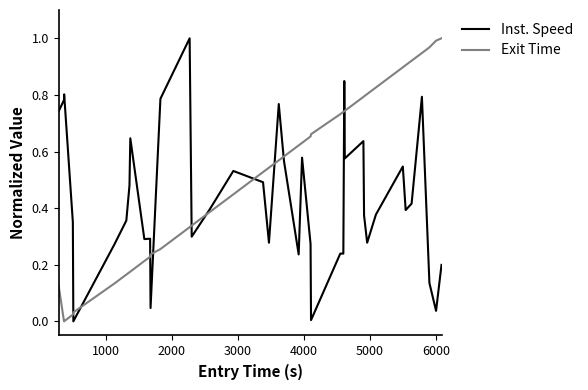

How many lines are shown in the chart?

2